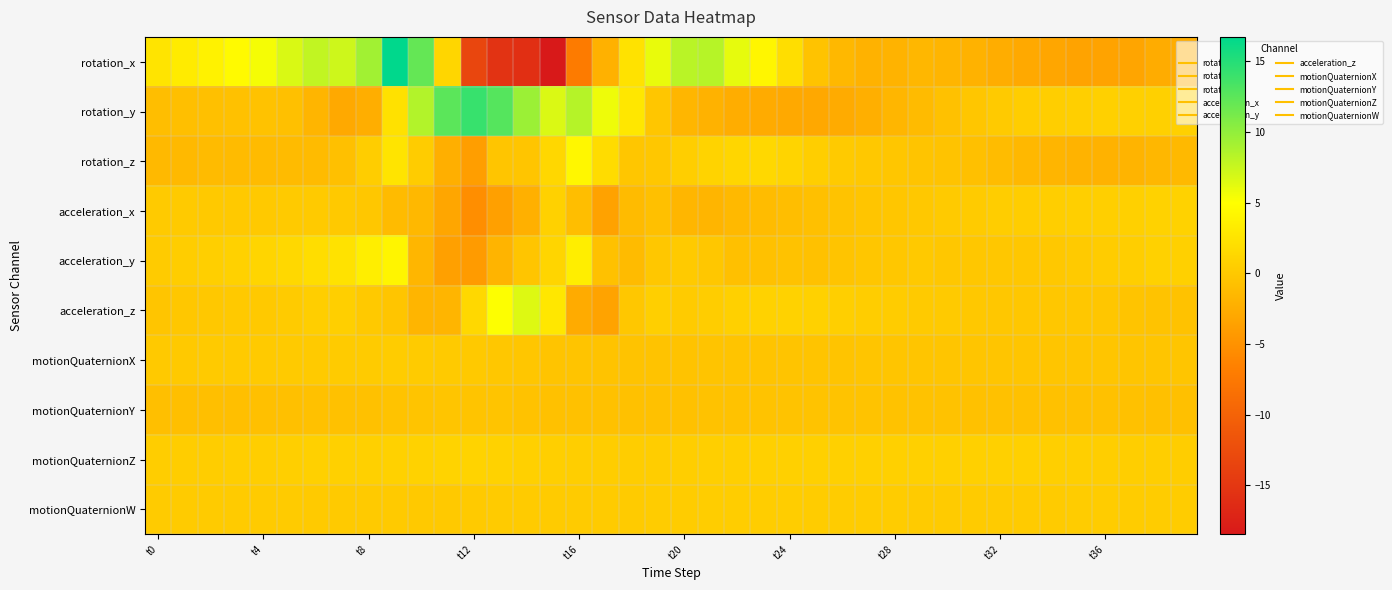

At which category does the chart reach its minimum across all series?

15